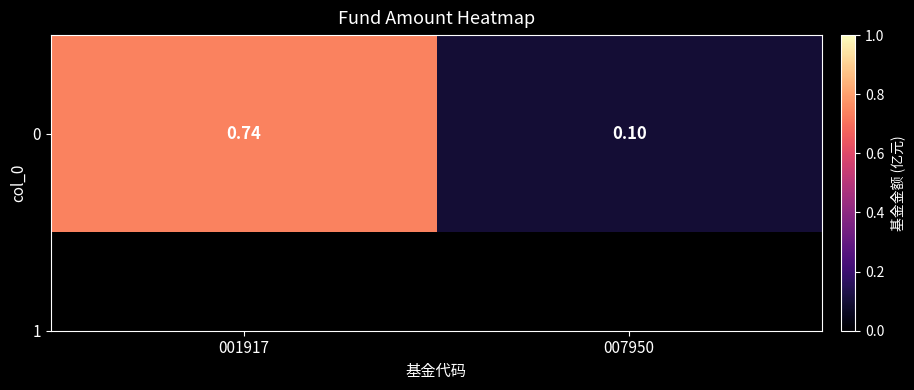

Which label corresponds to the smallest value in the chart?

007950